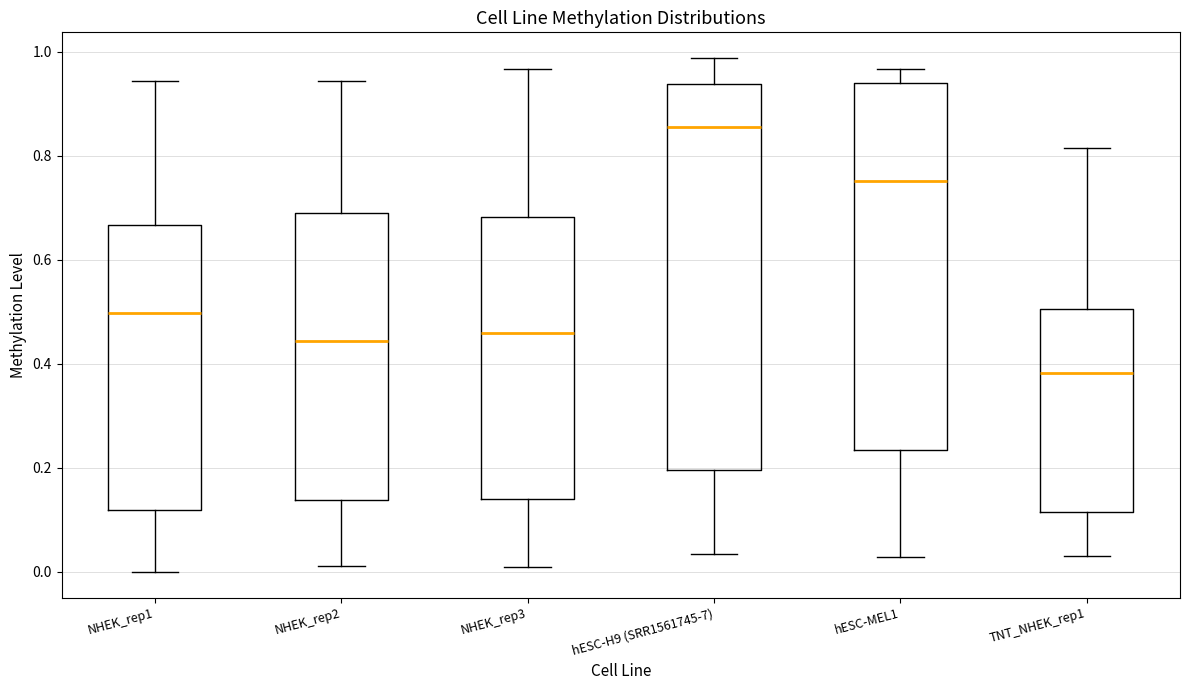

Comparing the boxes themselves (not the whiskers), which one is the tallest?

hESC-H9 (SRR1561745-7)